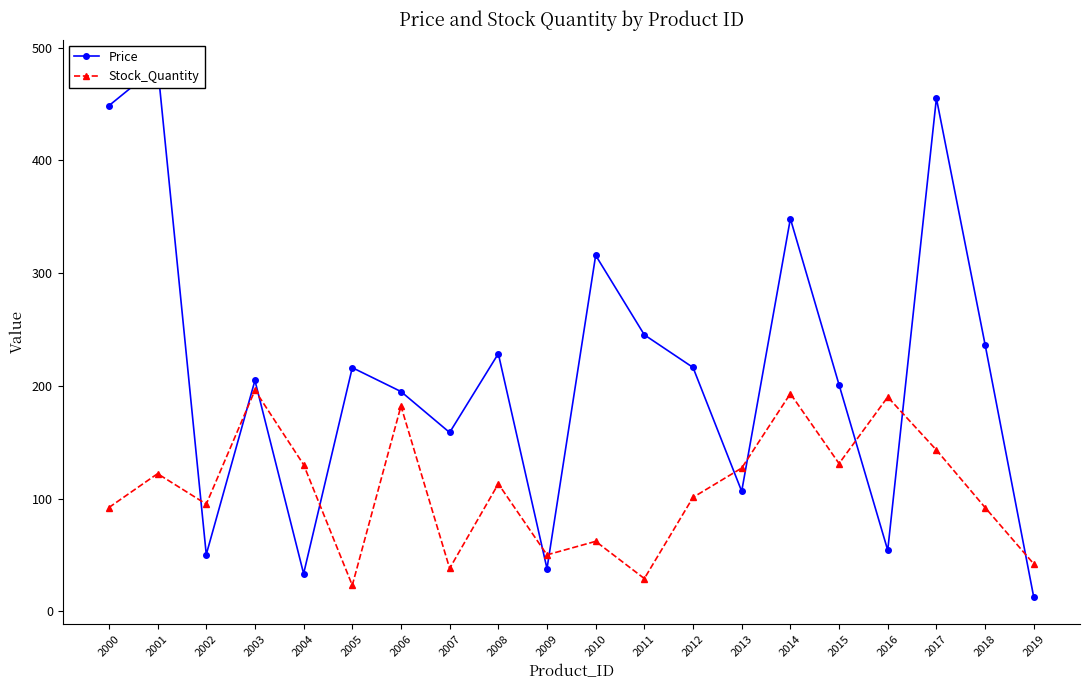

Is it true that Price equals 50.1 at 2018?

False